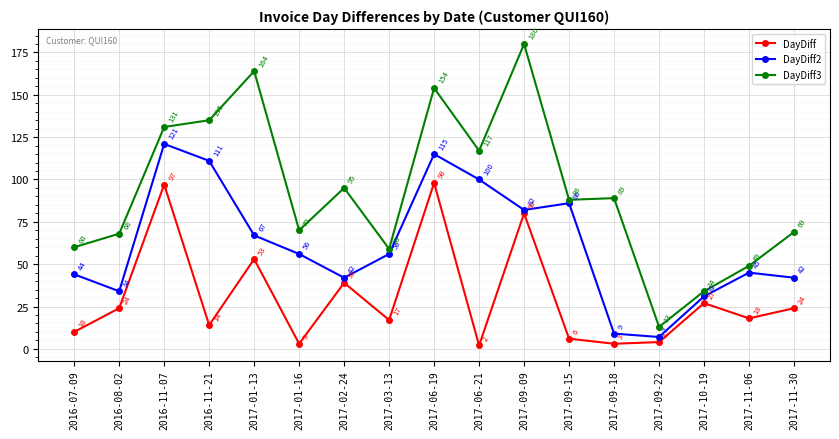

At which label is DayDiff3 closest to 96?

2017-02-24